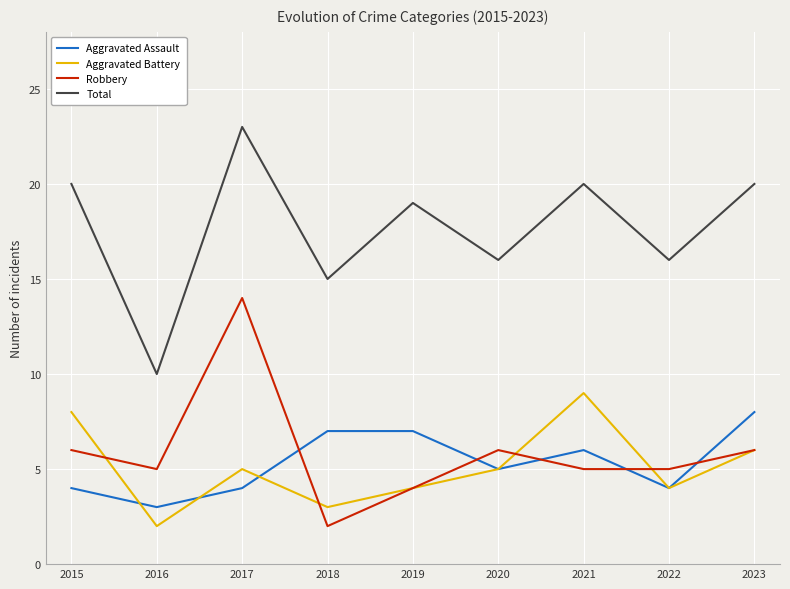

What are all the series names shown in the legend?

Aggravated Assault, Aggravated Battery, Robbery, Total